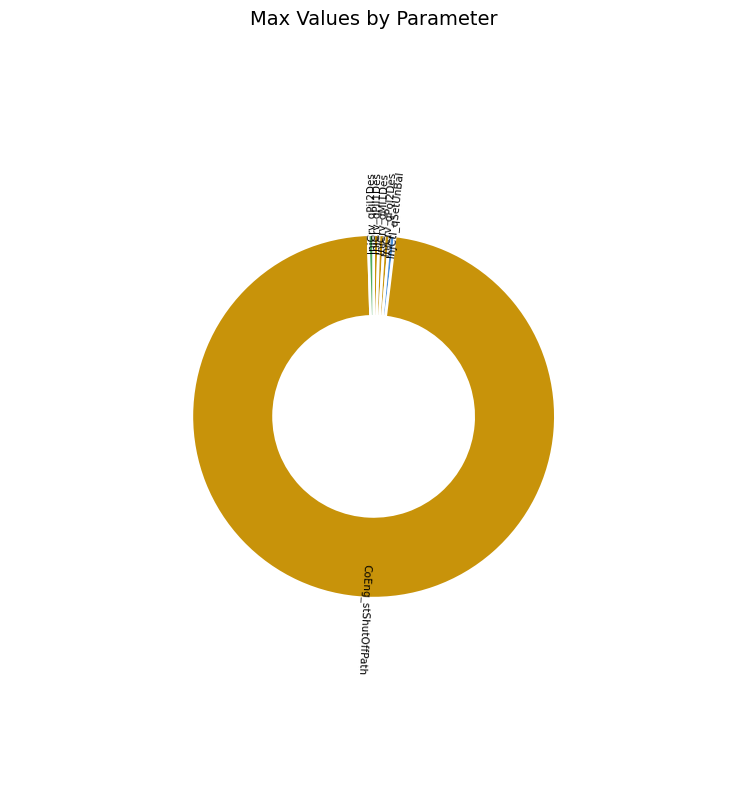

Which slice is the largest?

CoEng_stShutOffPath